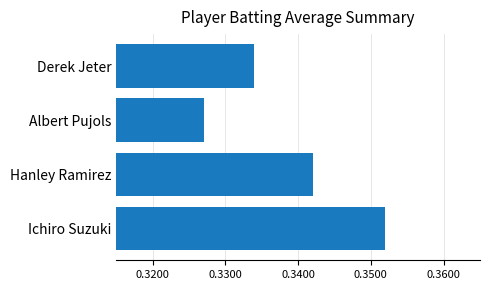

At which category does the chart reach its peak across all series?

Ichiro Suzuki